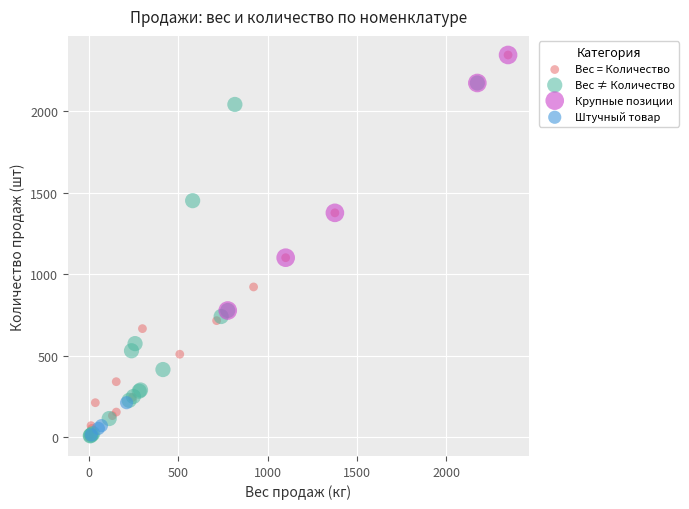

Which series has the widest spread of Y values?

Вес = Количество